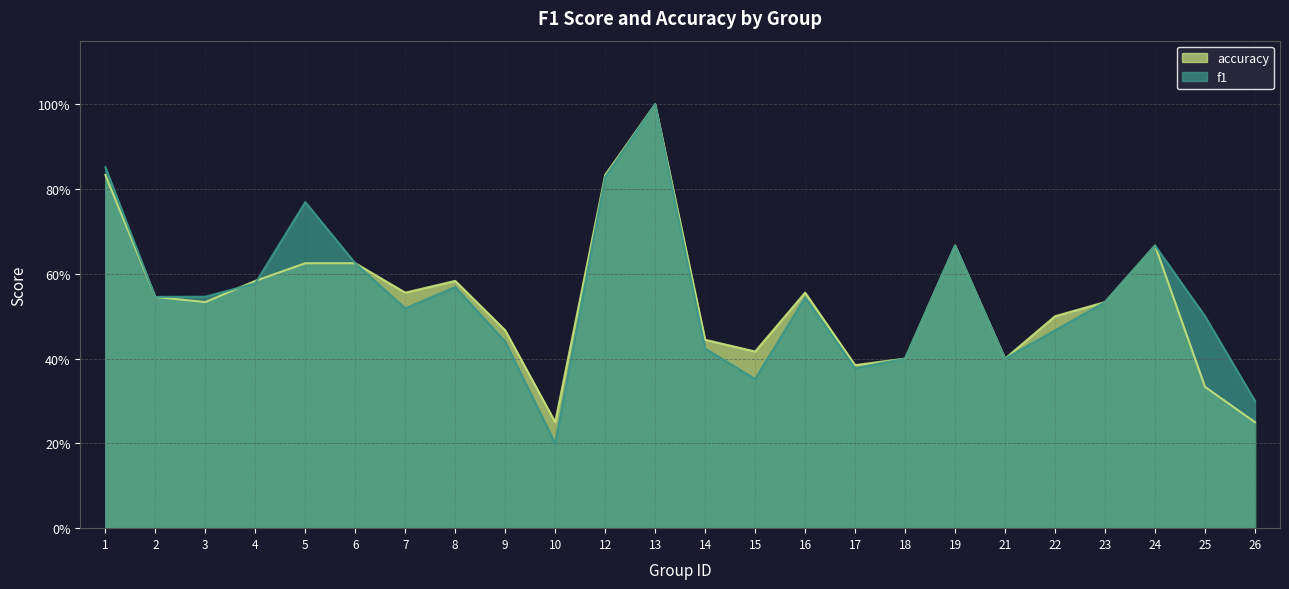

True or false: f1 and accuracy cross at least once.

True